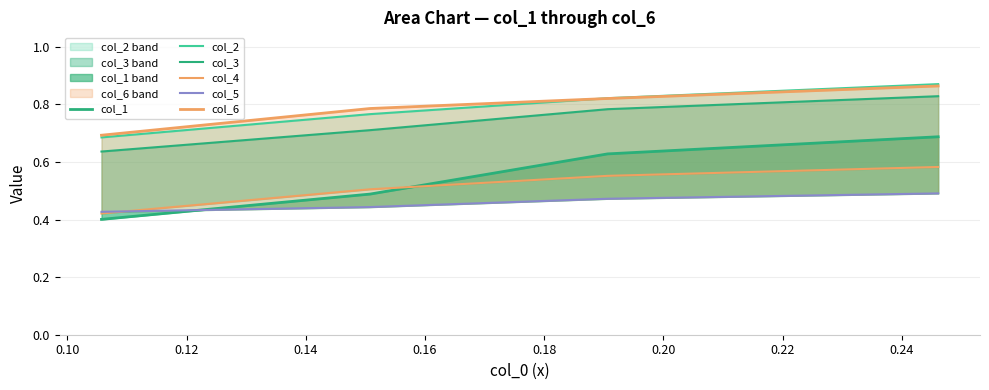

List the series in order of their peak value, lowest first.

col_5, col_4, col_1, col_3, col_6, col_2